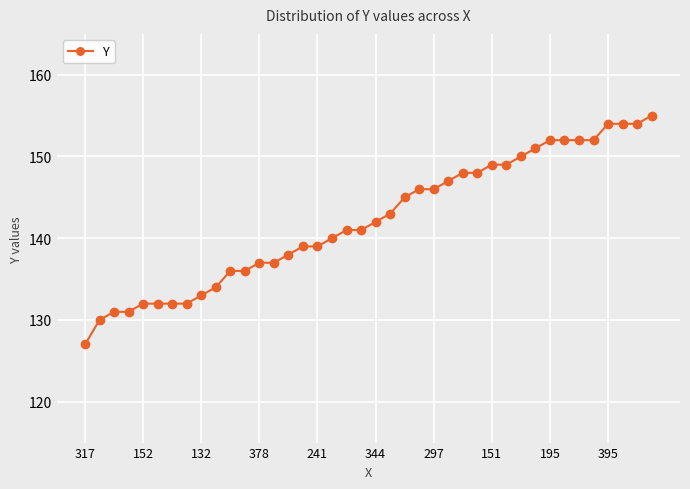

What is the minimum value shown in the chart?

127